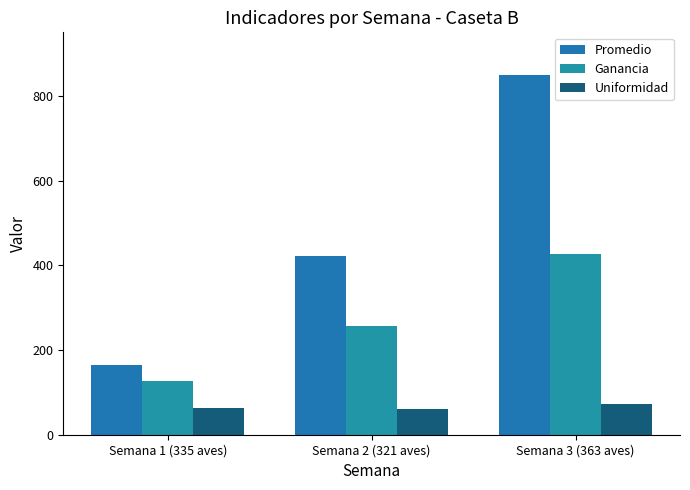

True or false: Uniformidad has a value of 113.5 at Semana 1 (335 aves).

False